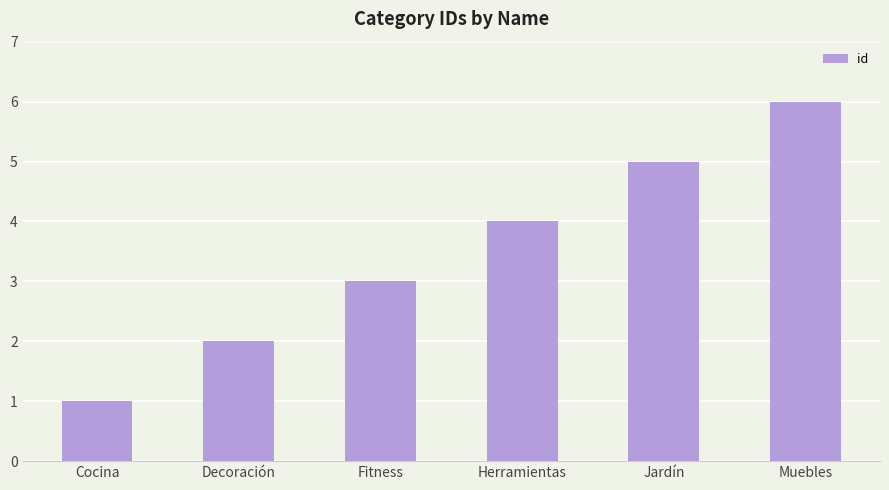

What is the difference between the values at Muebles and Herramientas?

2